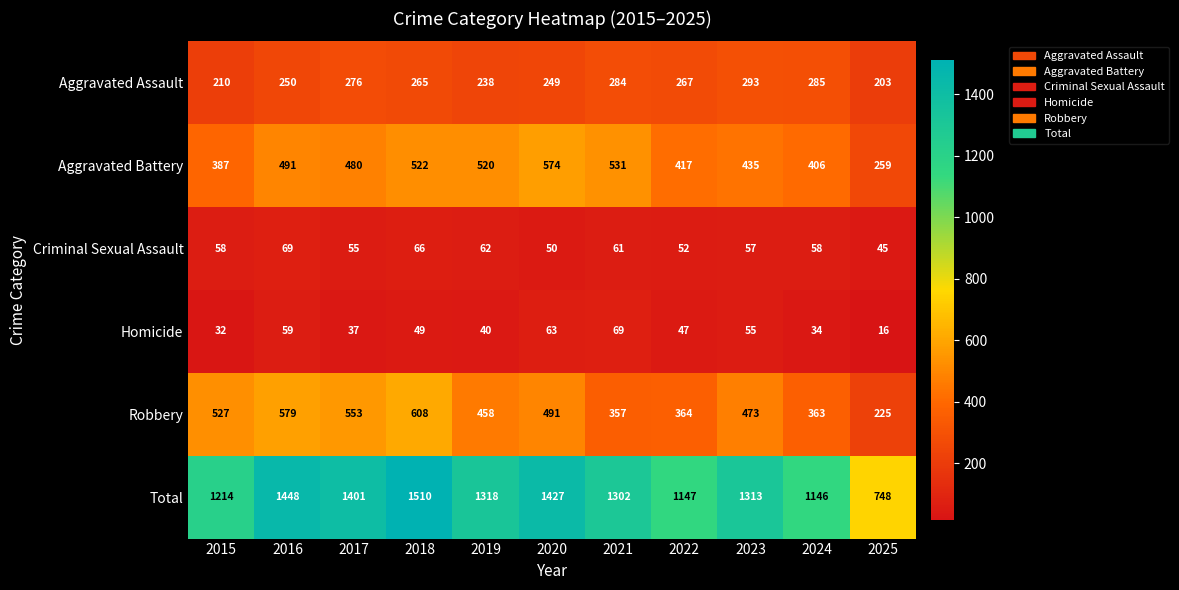

What is the smallest value displayed?

16